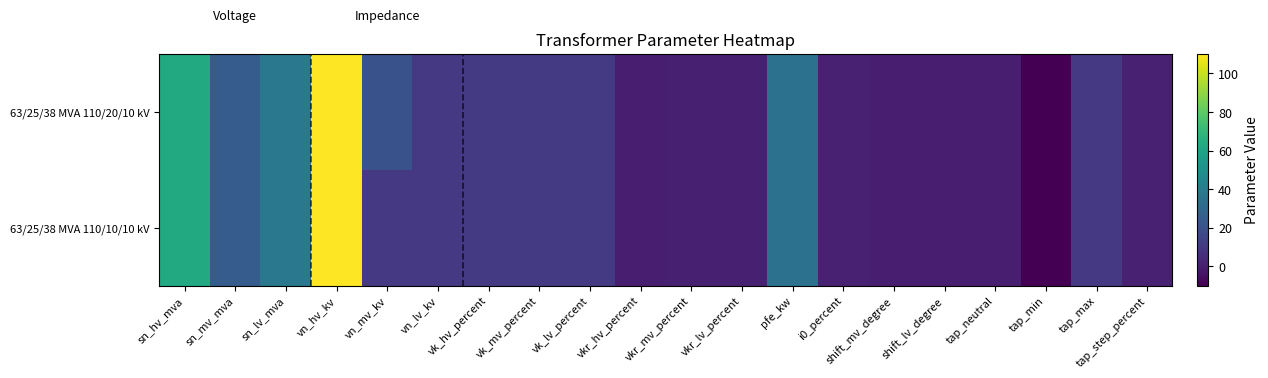

At which category does the chart reach its peak across all series?

vn_hv_kv